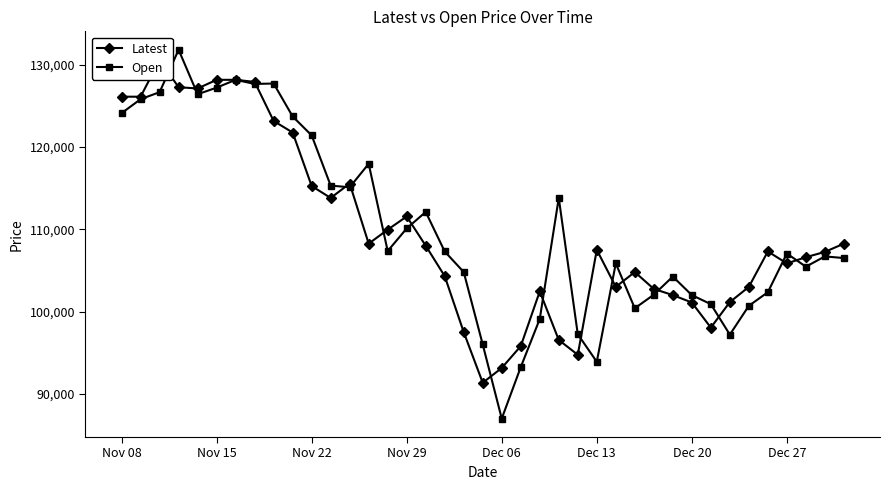

What is the highest value of the Open series?

131800